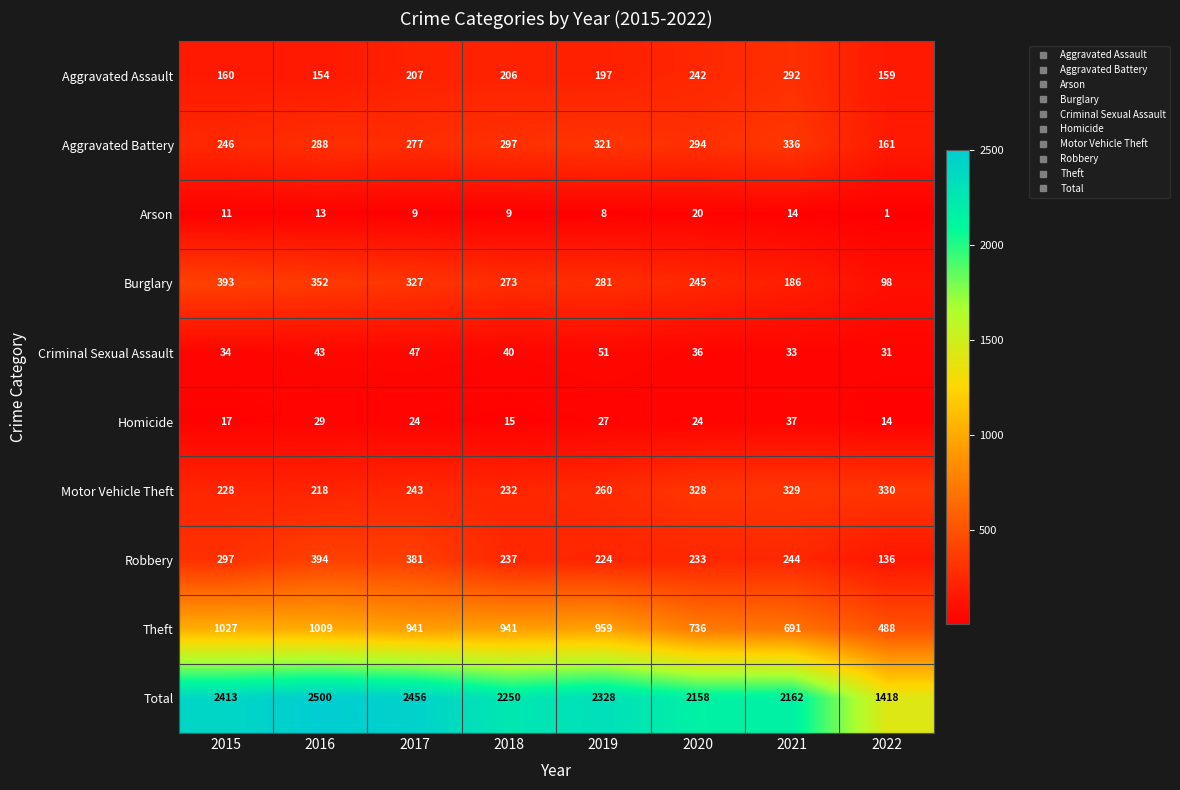

What is the difference between the second highest and minimum values in the Arson series?

13